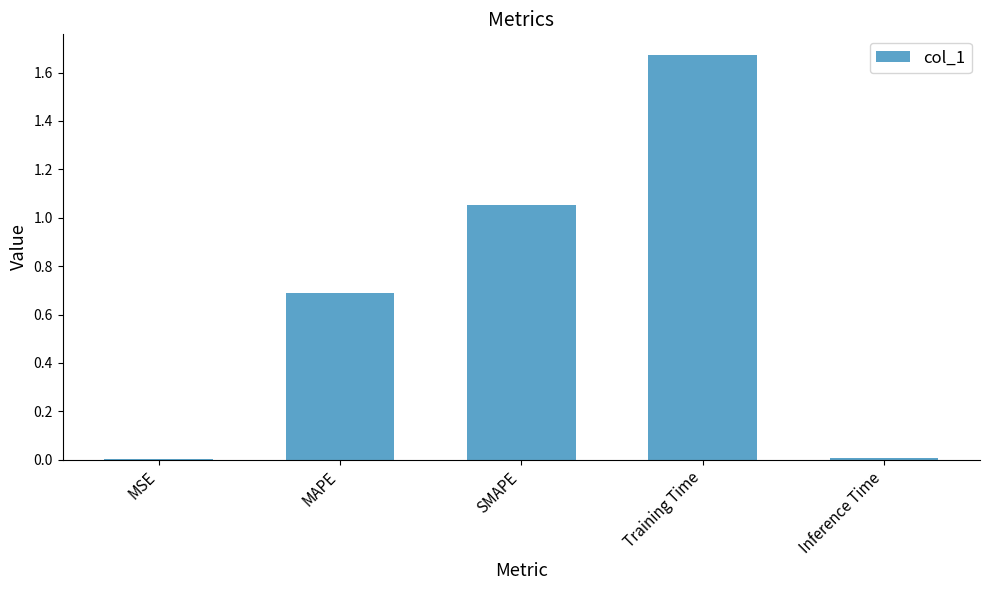

Which has a higher value, Training Time or MSE?

Training Time